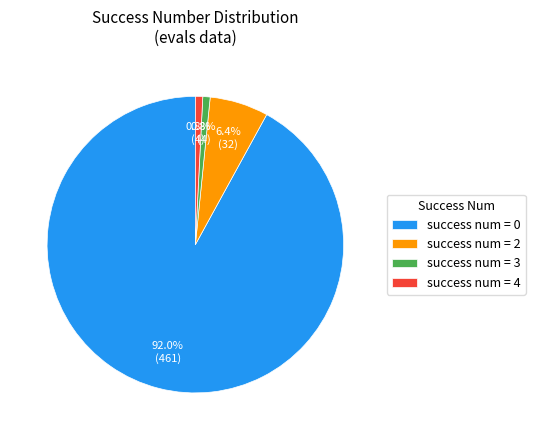

Does any single category account for the majority?

Yes